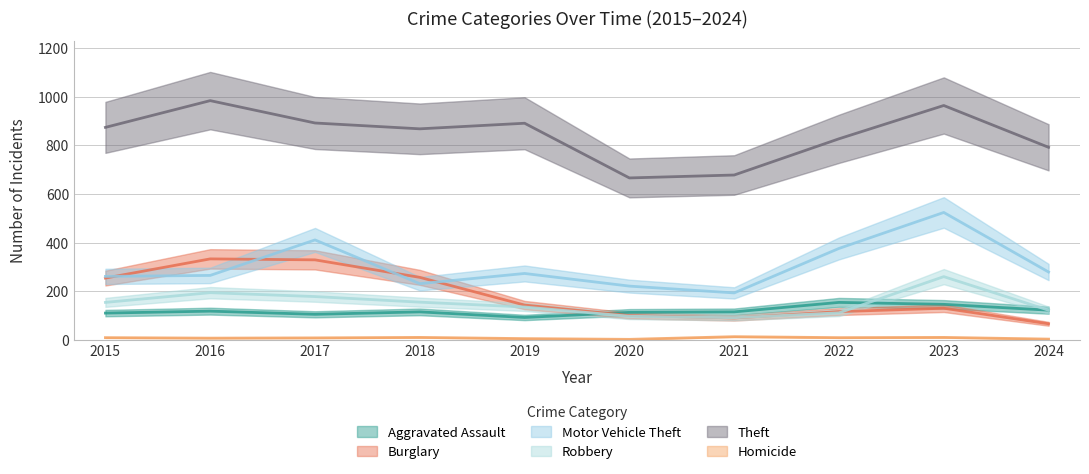

Reading right to left, transcribe all the data shown in this chart.

Aggravated Assault: 2024=122	2023=146	2022=154	2021=115	2020=113	2019=92	2018=115	2017=105	2016=118	2015=110
Burglary: 2024=66	2023=130	2022=116	2021=90	2020=100	2019=143	2018=257	2017=329	2016=333	2015=254
Motor Vehicle Theft: 2024=279	2023=524	2022=376	2021=193	2020=221	2019=273	2018=231	2017=411	2016=265	2015=261
Robbery: 2024=122	2023=260	2022=111	2021=91	2020=97	2019=135	2018=155	2017=178	2016=194	2015=154
Theft: 2024=792	2023=964	2022=827	2021=678	2020=666	2019=891	2018=868	2017=892	2016=984	2015=874
Homicide: 2024=3	2023=10	2022=9	2021=13	2020=2	2019=5	2018=10	2017=8	2016=7	2015=9